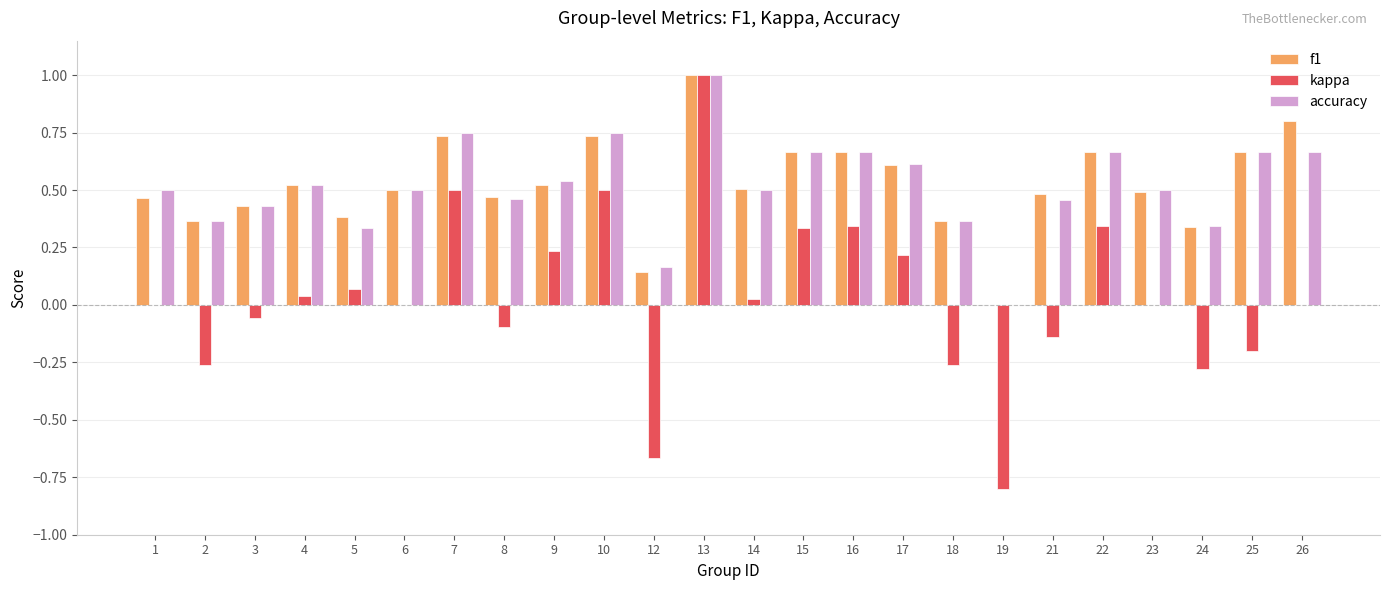

Does the chart contain stacked bars?

No